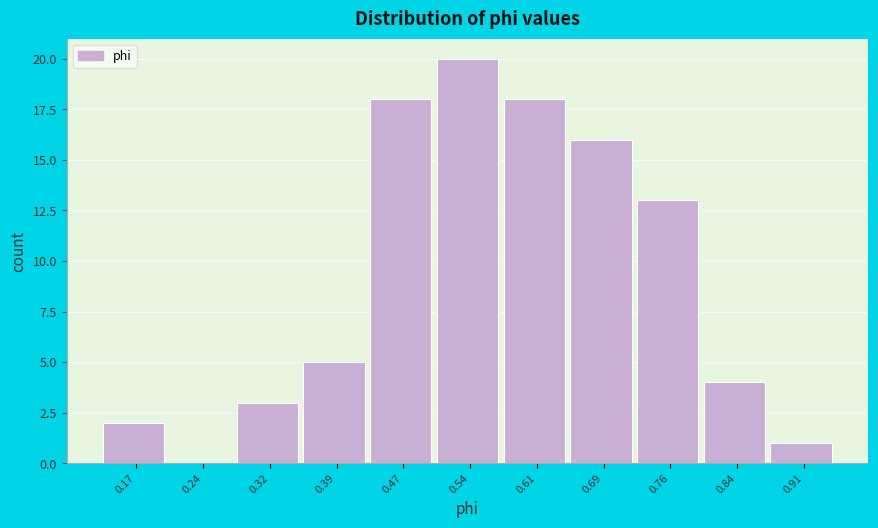

Reading left to right, transcribe this chart: for each bar, give the range it covers on the x-axis and its height. Neither the bar edges nor the heights are printed on the chart, so give them approximately, as read against the axes.

0.13 to 0.21: 2
0.21 to 0.28: 0
0.28 to 0.35: 3
0.35 to 0.43: 5
0.43 to 0.50: 18
0.50 to 0.58: 20
0.58 to 0.65: 18
0.65 to 0.73: 16
0.73 to 0.80: 13
0.80 to 0.87: 4
0.87 to 0.95: 1